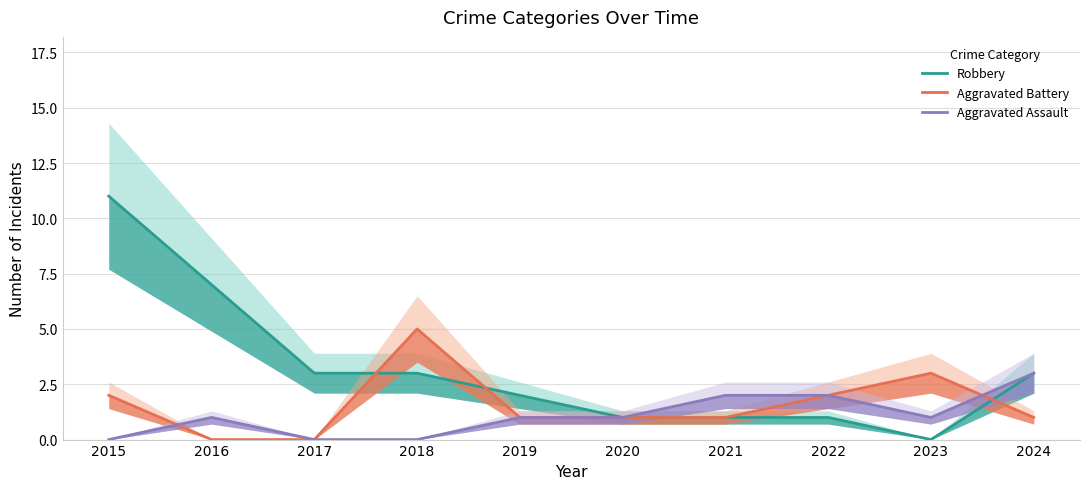

What are all the series names shown in the legend?

Robbery, Aggravated Battery, Aggravated Assault